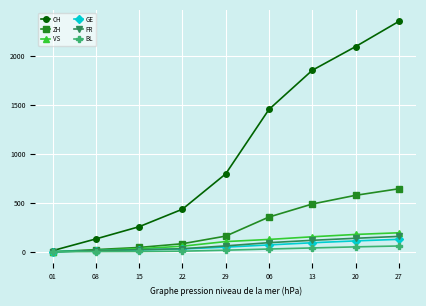

Between 06 and 13, which series saw the biggest shift?

CH